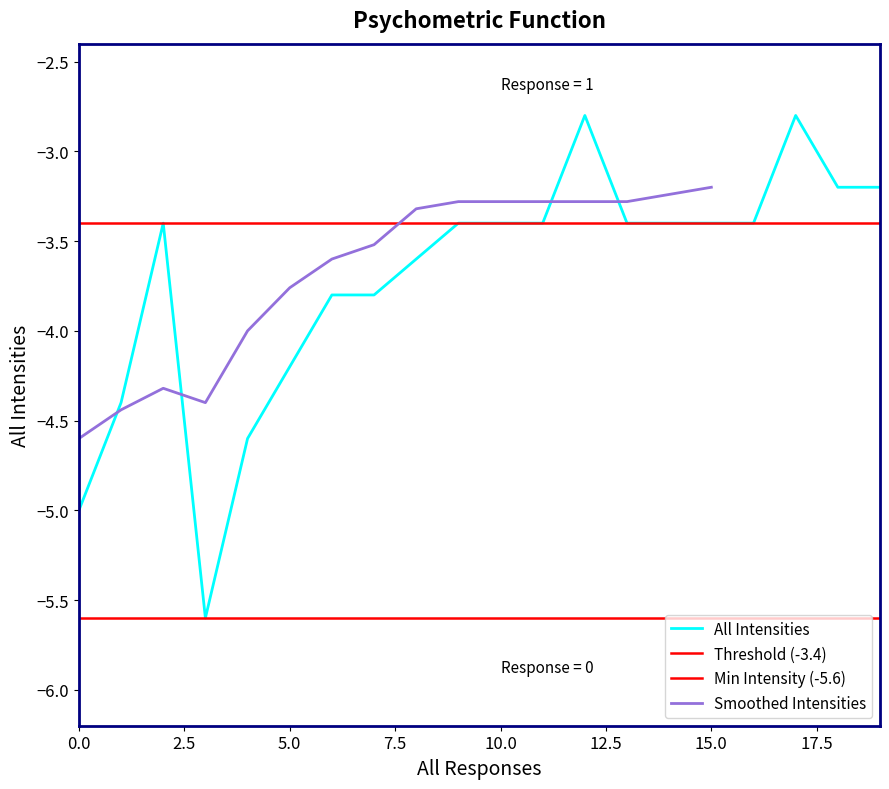

What is the difference between the maximum and minimum values?

2.8